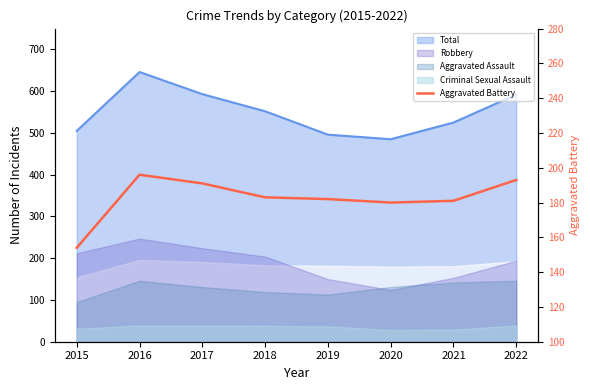

True or false: the data shows 181 at 2021.

True